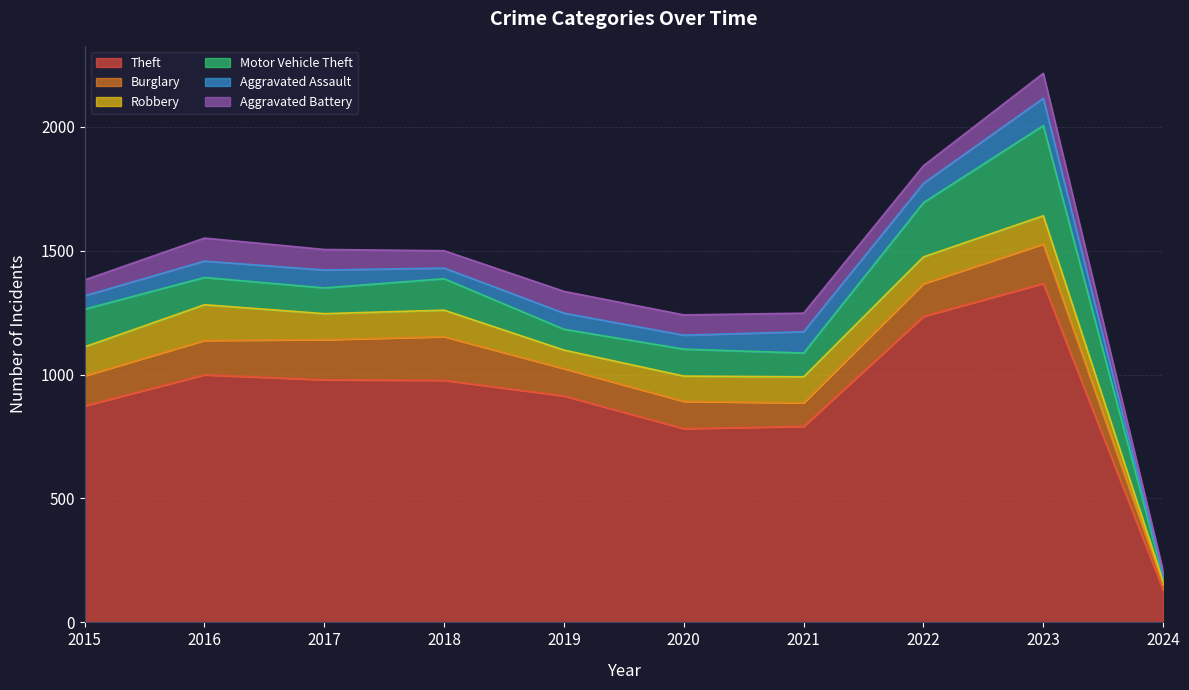

Reading right to left, what are all the values shown in this chart?

Theft: 131	1368	1235	791	782	914	977	979	999	874
Burglary: 21	159	132	95	110	110	176	162	139	121
Robbery: 14	114	108	105	102	75	107	105	144	117
Motor Vehicle Theft: 18	364	219	96	109	84	127	104	110	152
Aggravated Assault: 6	110	78	86	56	65	43	72	66	54
Aggravated Battery: 18	101	71	75	82	88	70	83	93	64